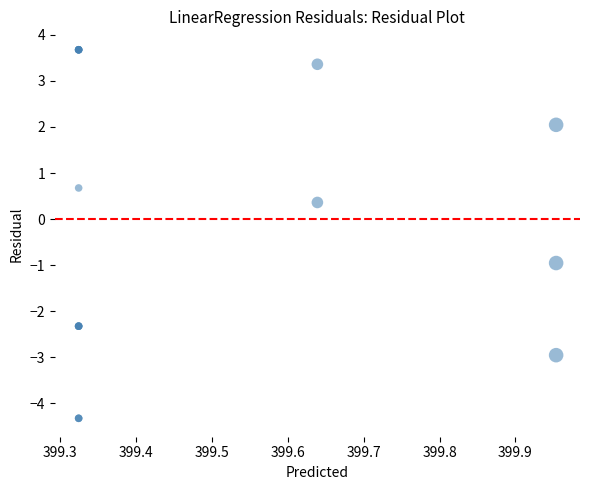

What Y value in the scatter plot is closest to 0?

0.4